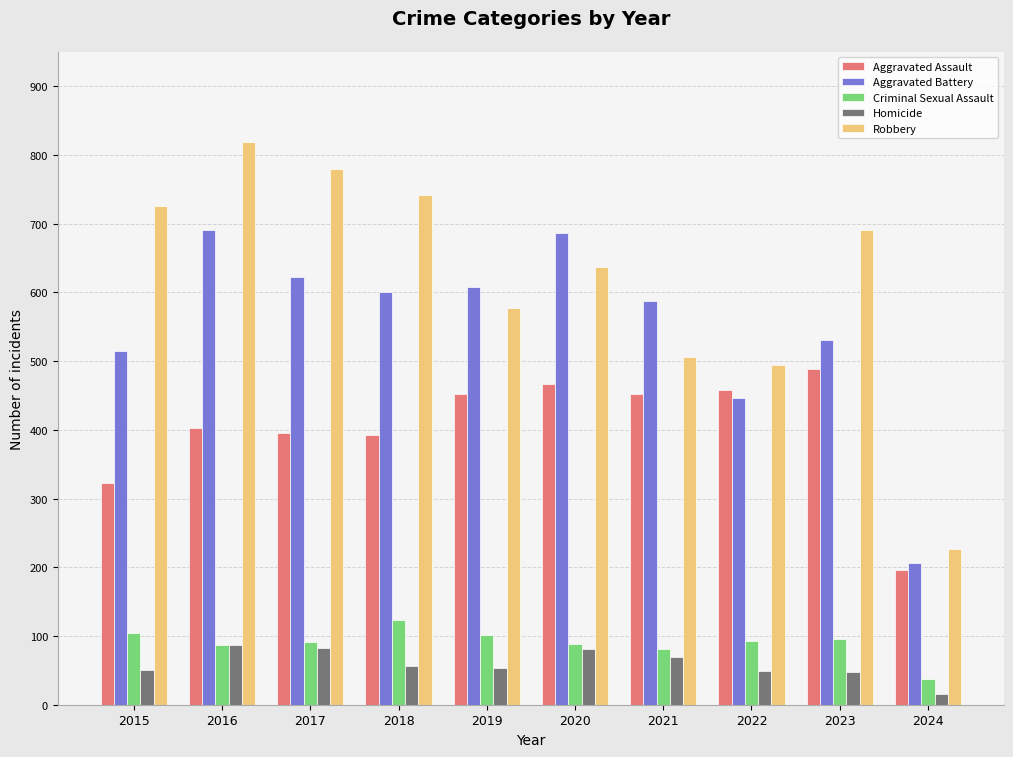

Is the value of Aggravated Battery at 2017 greater than the value of Criminal Sexual Assault at 2023?

Yes